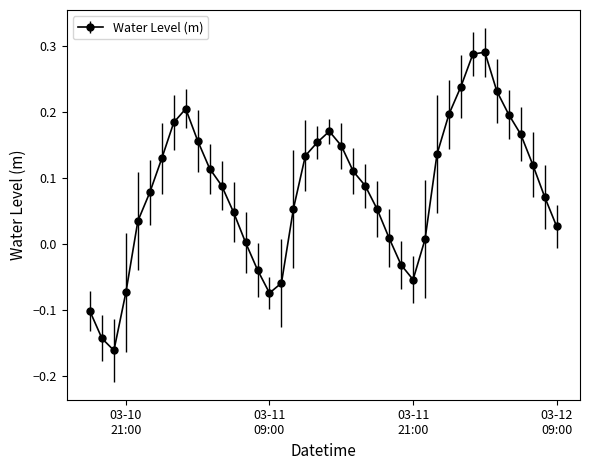

How many points are higher than both their immediate neighbors (excluding endpoints)?

3